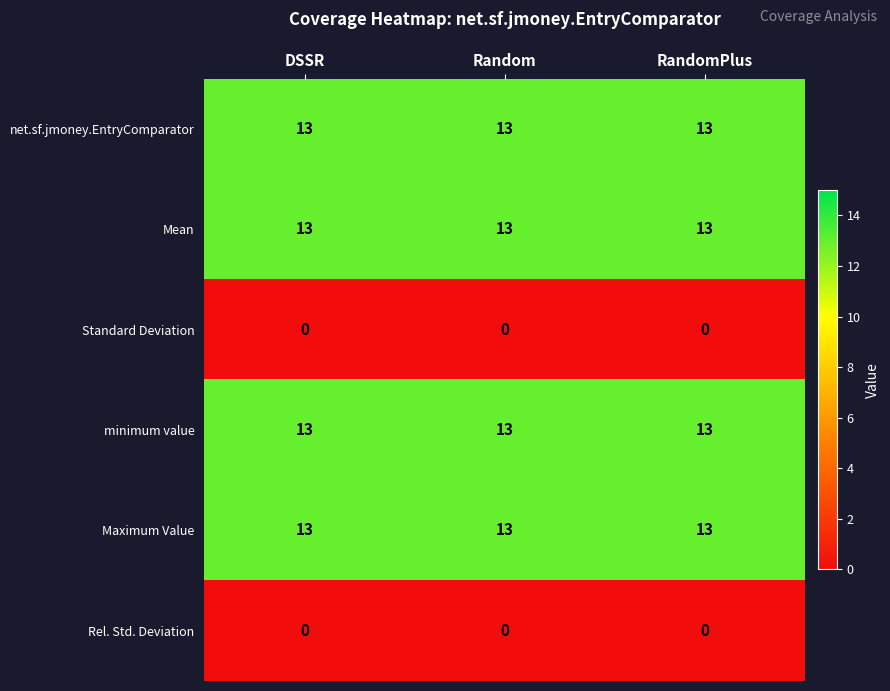

The value of net.sf.jmoney.EntryComparator at Random is 4. True or false?

False